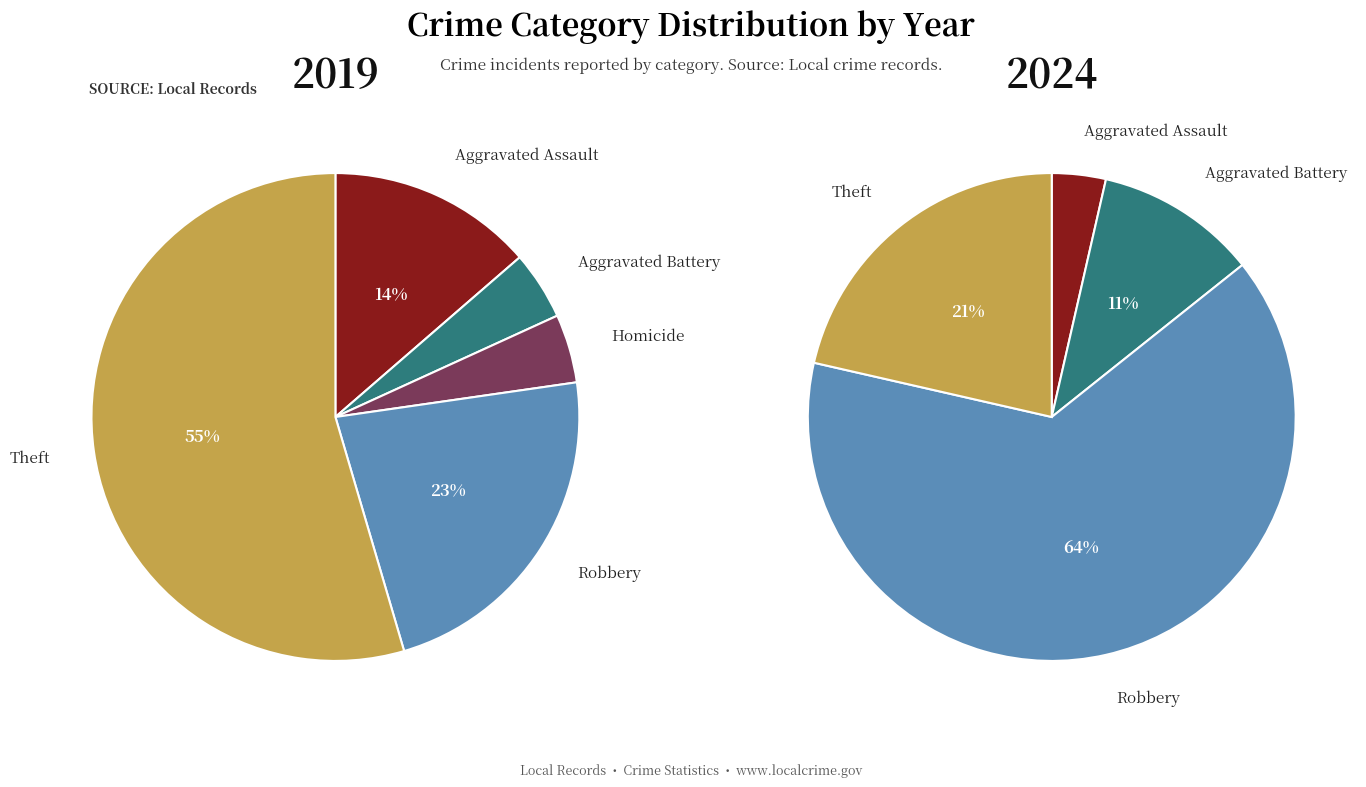

Is it true that Robbery is 64% of the pie?

True